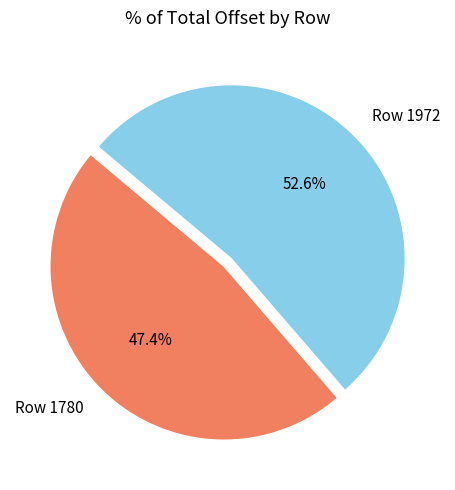

To the nearest percent, what is the combined percentage of Row 1972 and Row 1780?

100%